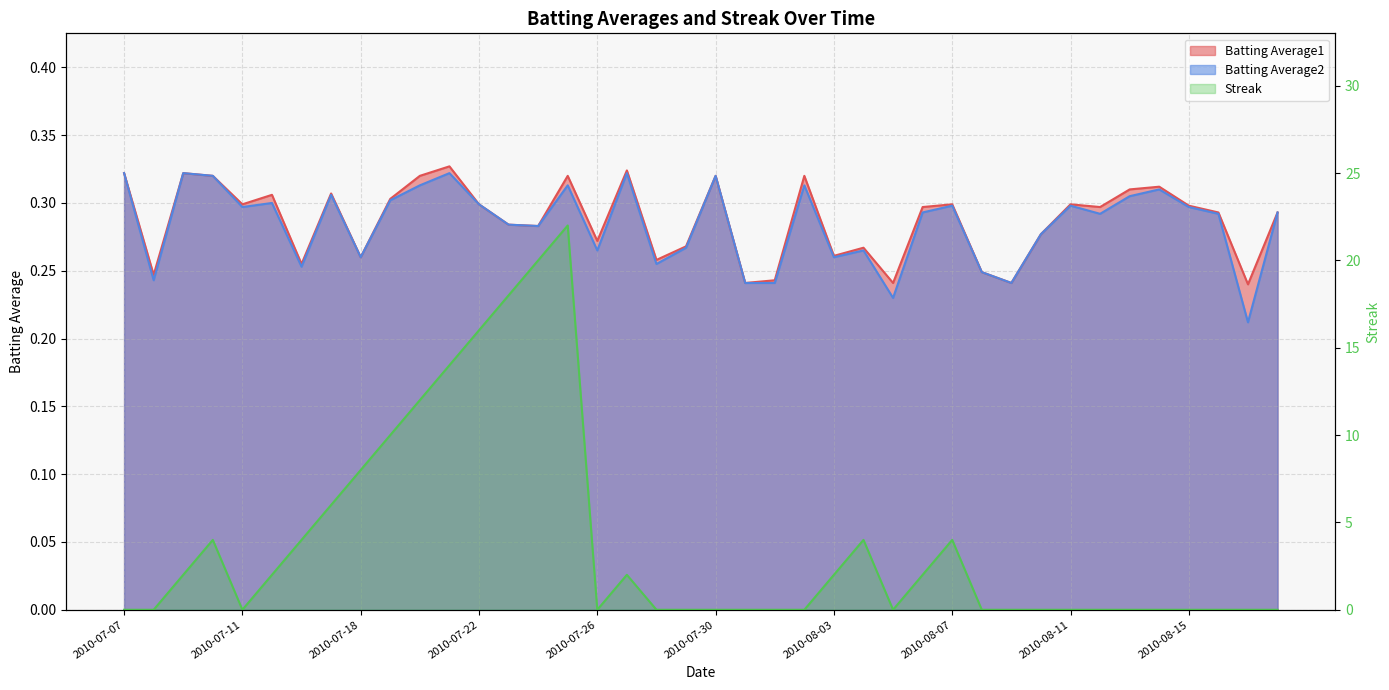

What is the label of the 12th point from the left?

2010-07-21